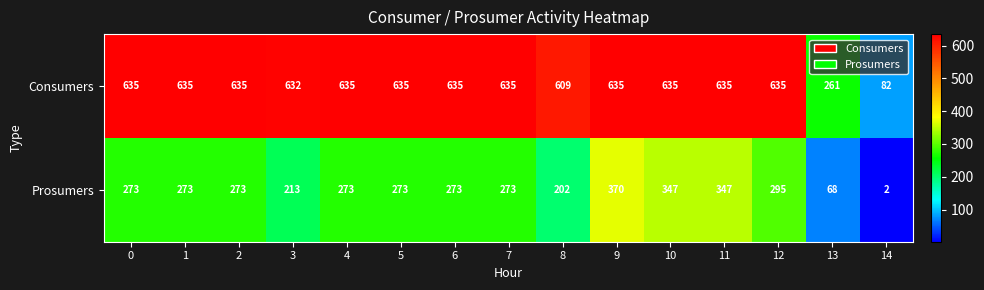

What is the sum of the Consumers values at 0 and 10?

1270